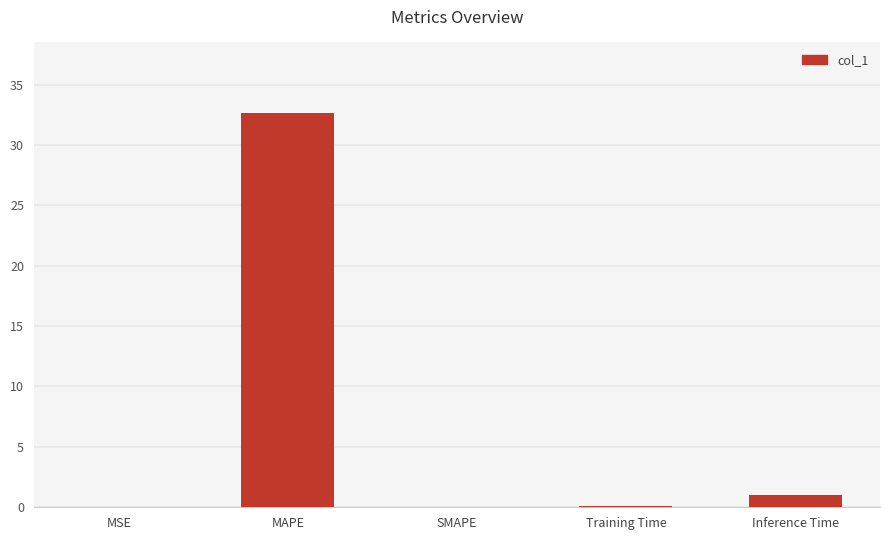

What is the greatest value displayed?

32.6